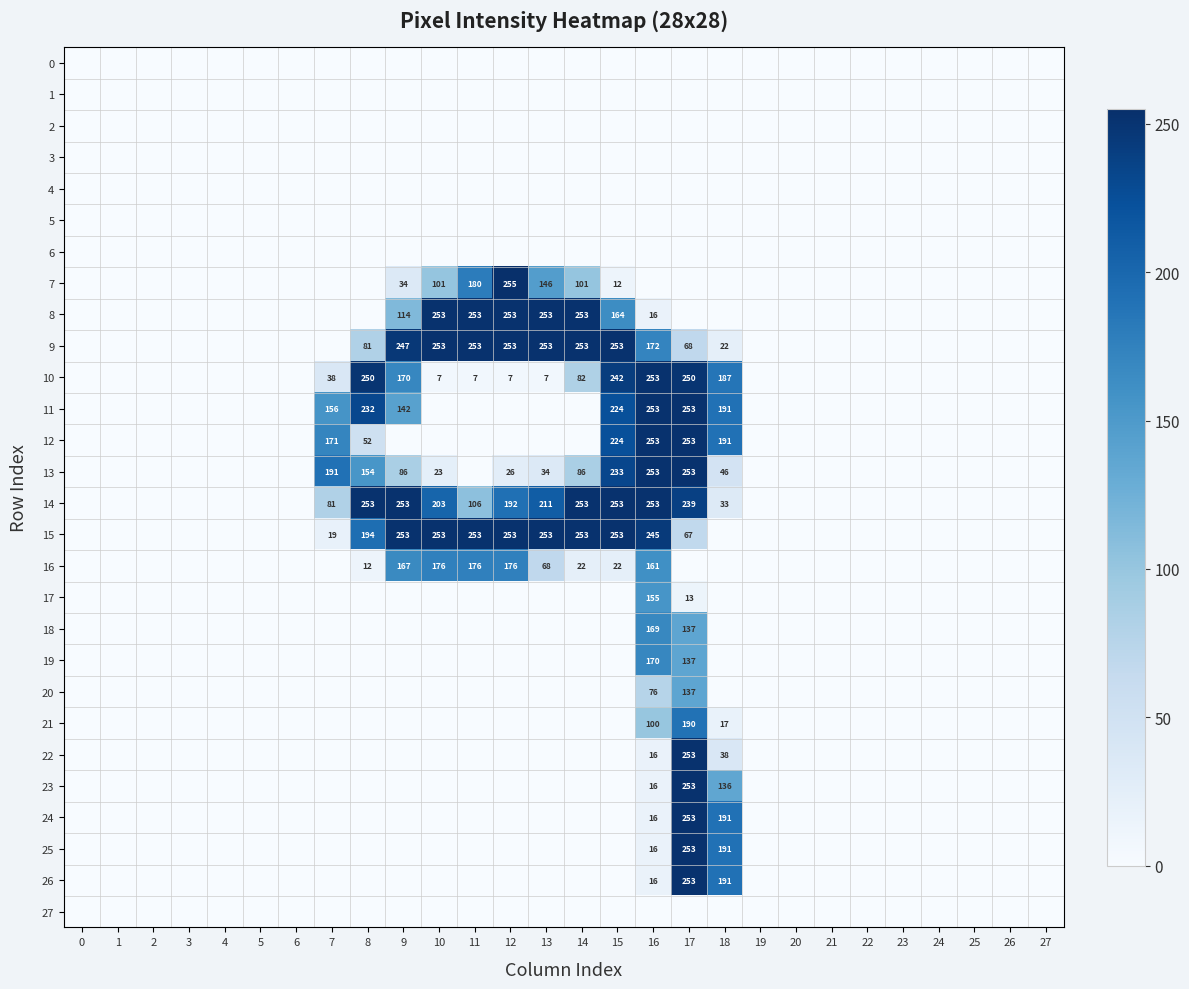

The 16 series shows 120 at 13. True or false?

False